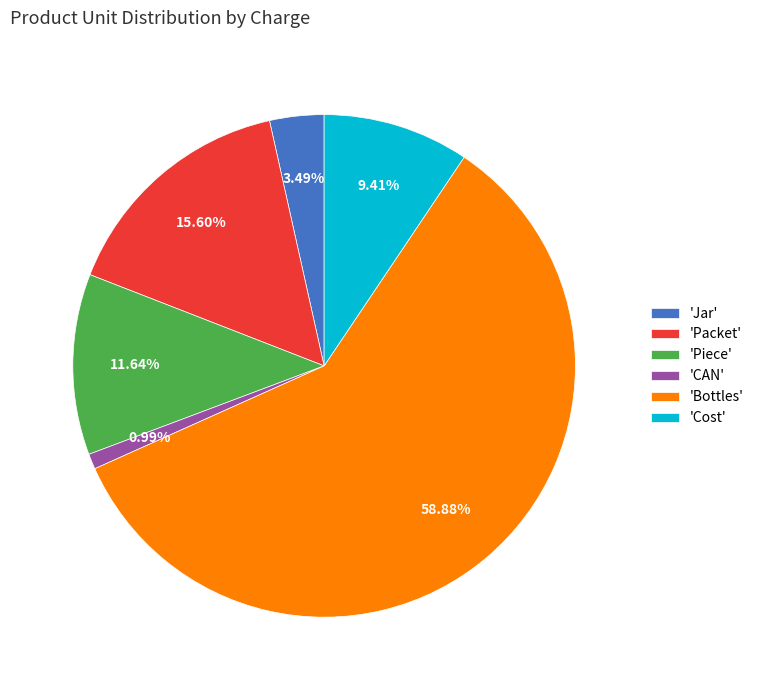

Count the number of slices in the pie.

6